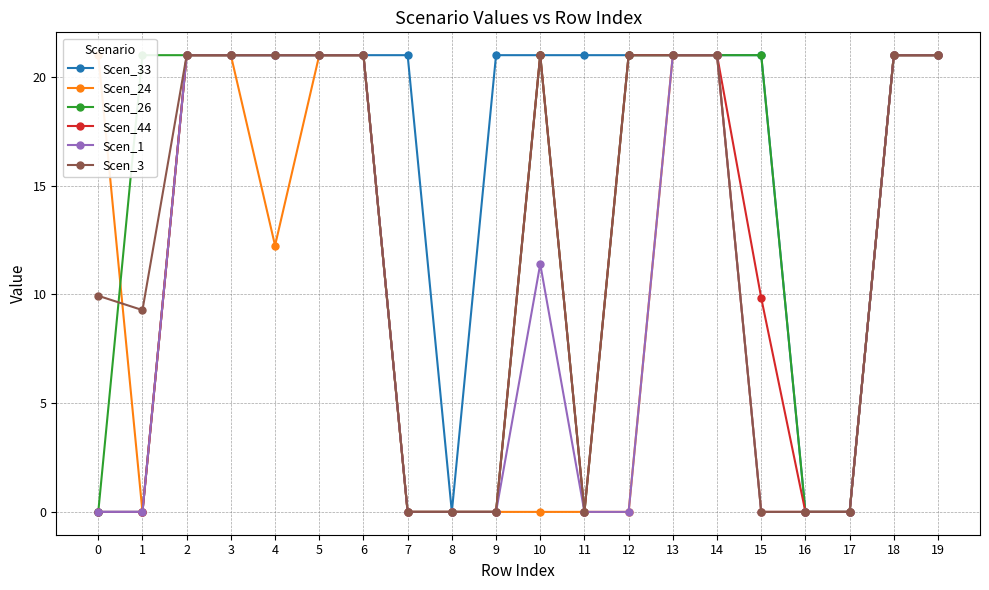

Reading left to right, transcribe all the data shown in this chart.

Scen_33: 0.0	0.0	21.0	21.0	21.0	21.0	21.0	21.0	0.0	21.0	21.0	21.0	21.0	21.0	21.0	21.0	0.0	0.0	21.0	21.0
Scen_24: 21.0	0.0	21.0	21.0	12.2	21.0	21.0	0.0	0.0	0.0	0.0	0.0	0.0	21.0	21.0	0.0	0.0	0.0	21.0	21.0
Scen_26: 0.0	21.0	21.0	21.0	21.0	21.0	21.0	0.0	0.0	0.0	21.0	0.0	21.0	21.0	21.0	21.0	0.0	0.0	21.0	21.0
Scen_44: 0.0	0.0	21.0	21.0	21.0	21.0	21.0	0.0	0.0	0.0	21.0	0.0	21.0	21.0	21.0	9.8	0.0	0.0	21.0	21.0
Scen_1: 0.0	0.0	21.0	21.0	21.0	21.0	21.0	0.0	0.0	0.0	11.4	0.0	0.0	21.0	21.0	0.0	0.0	0.0	21.0	21.0
Scen_3: 9.9	9.3	21.0	21.0	21.0	21.0	21.0	0.0	0.0	0.0	21.0	0.0	21.0	21.0	21.0	0.0	0.0	0.0	21.0	21.0